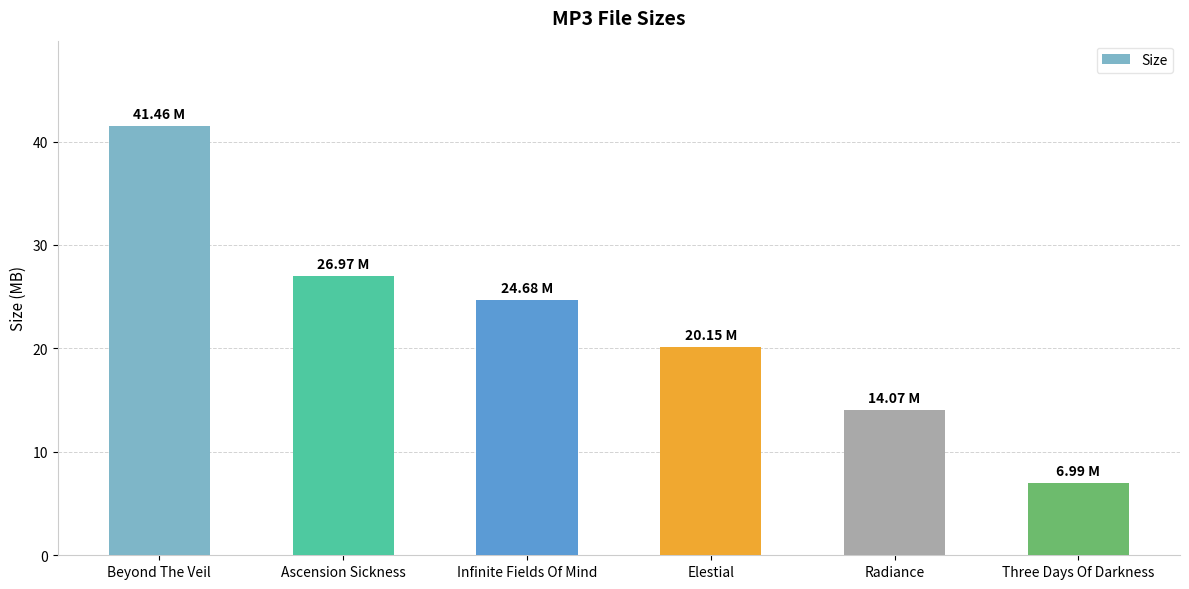

What is the value of the 3rd bar from the left?

24.7